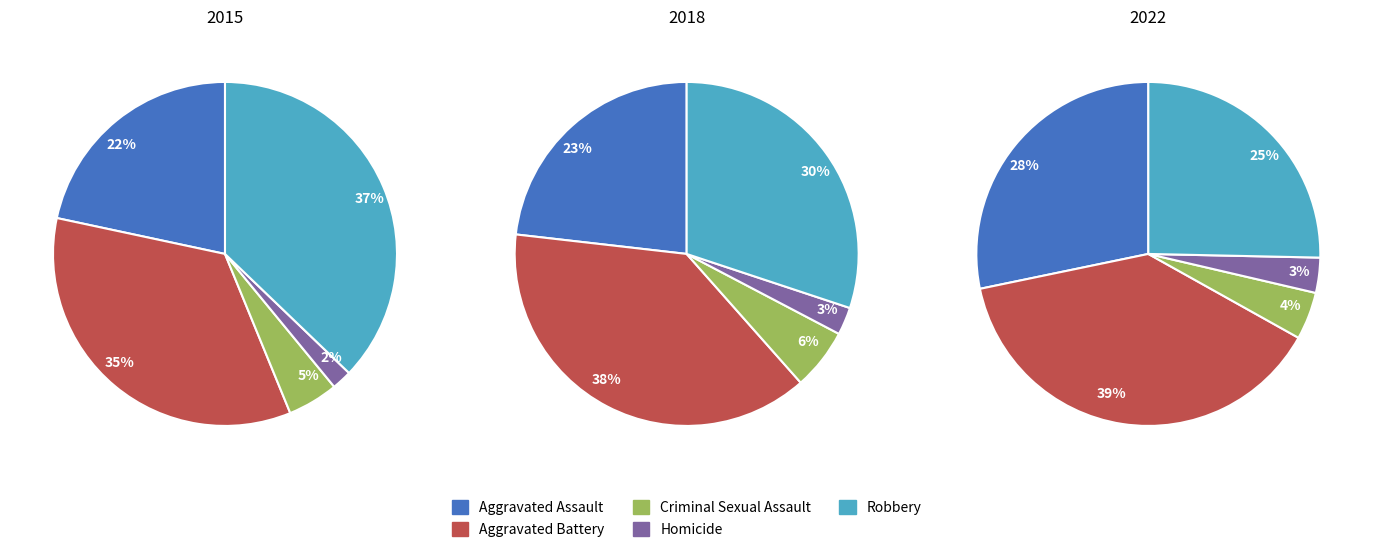

Is it true that Aggravated Battery is 45% of the pie?

False